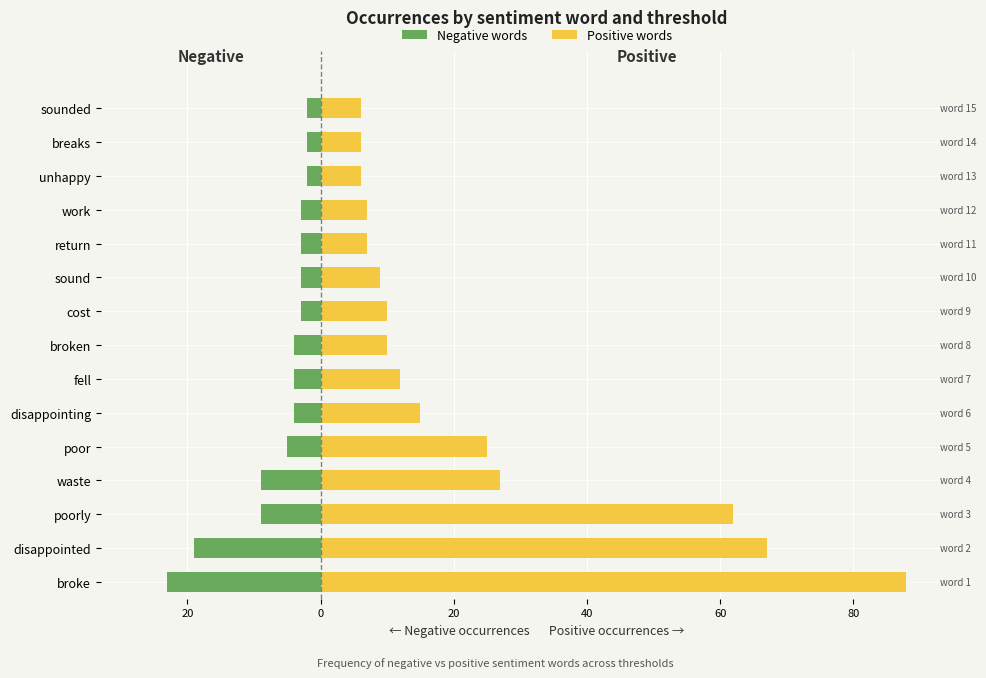

The Negative words series shows -4 at broken. True or false?

True